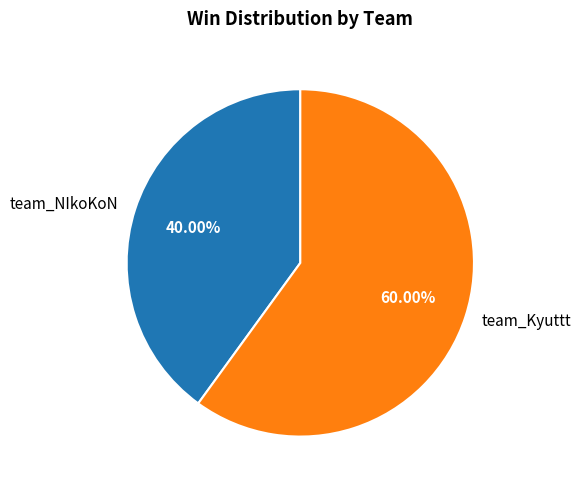

Rank the categories by value from lowest to highest.

team_NIkoKoN, team_Kyuttt